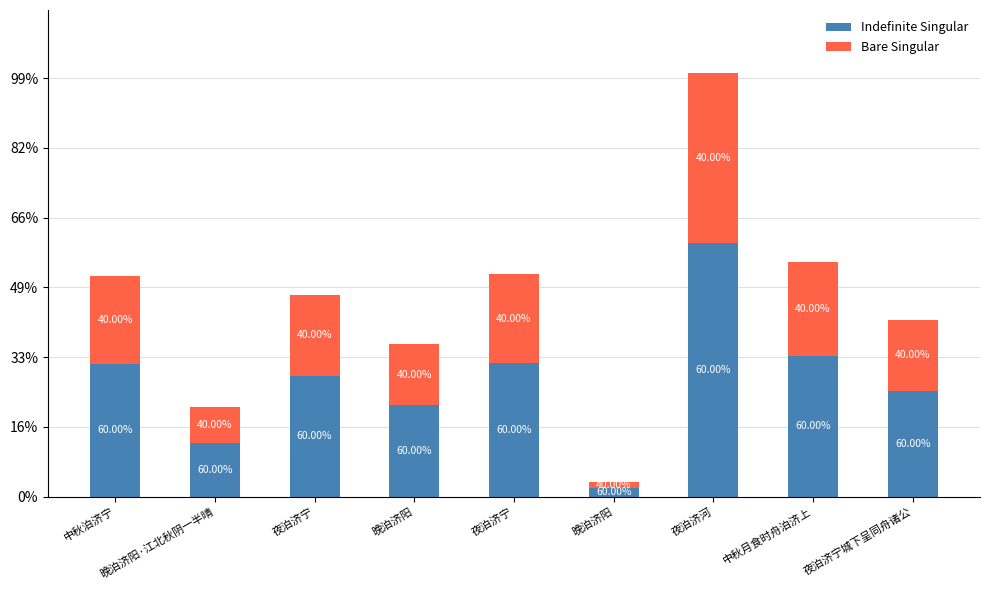

Does the chart contain any negative values?

No